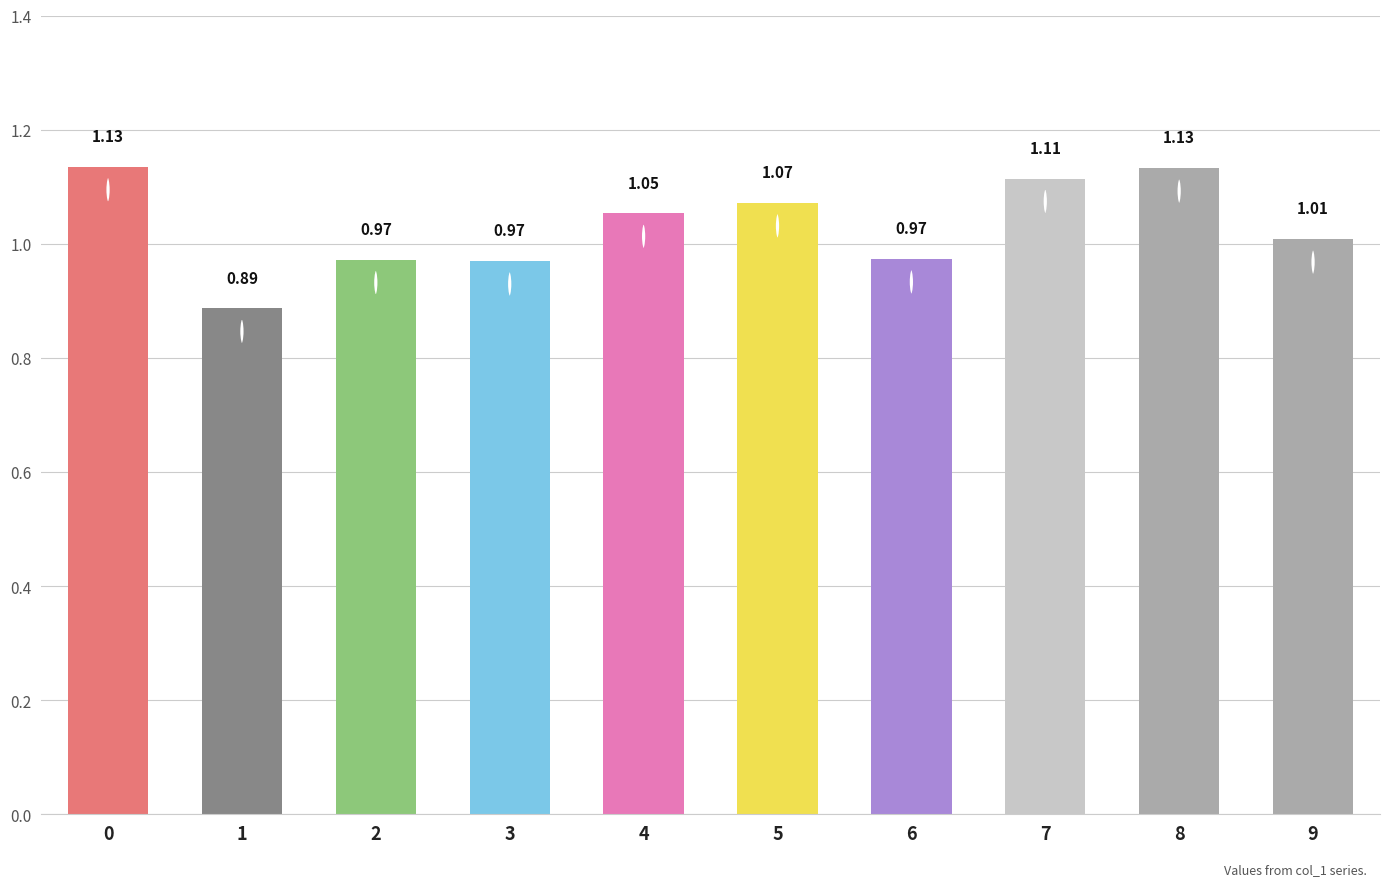

Which has a higher value, 8 or 6?

8